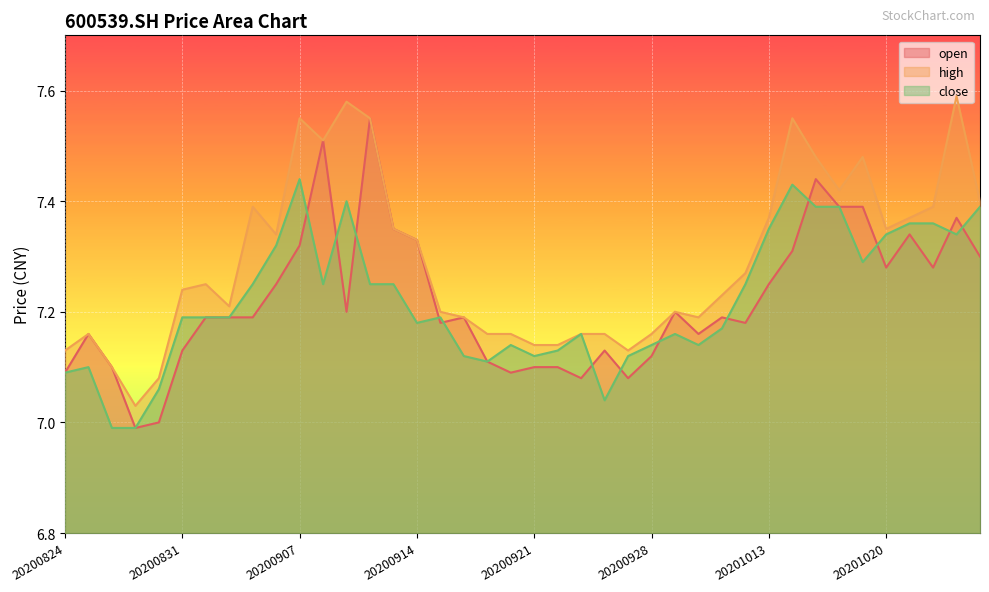

What is the sum of the close values at 20200908 and 20200904?

14.6